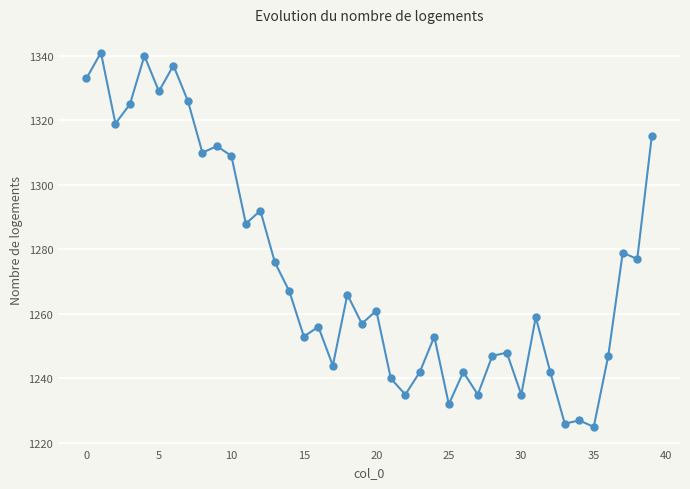

What is the difference between the maximum and minimum values?

116